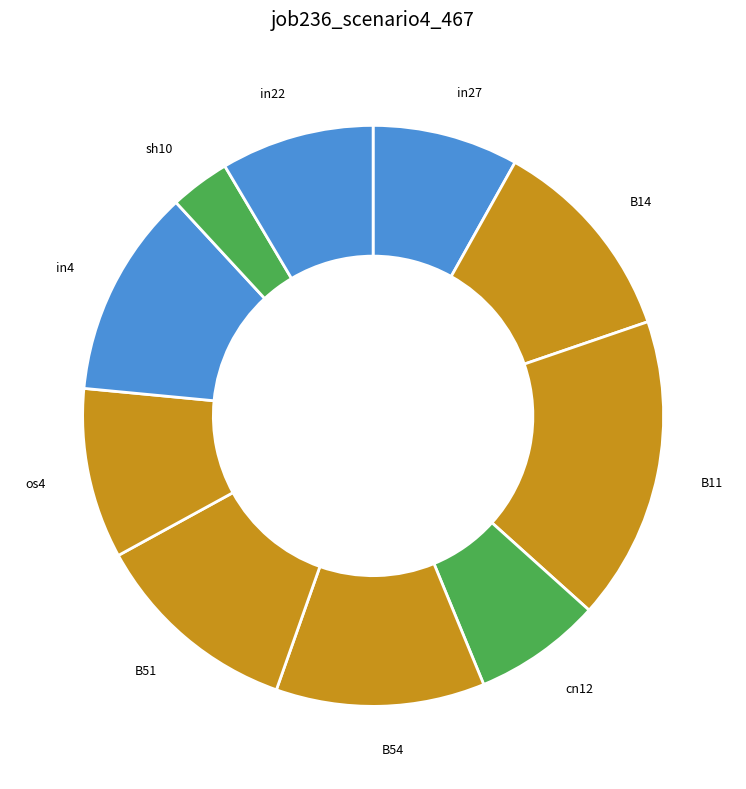

What is the smallest slice in the pie chart?

sh10